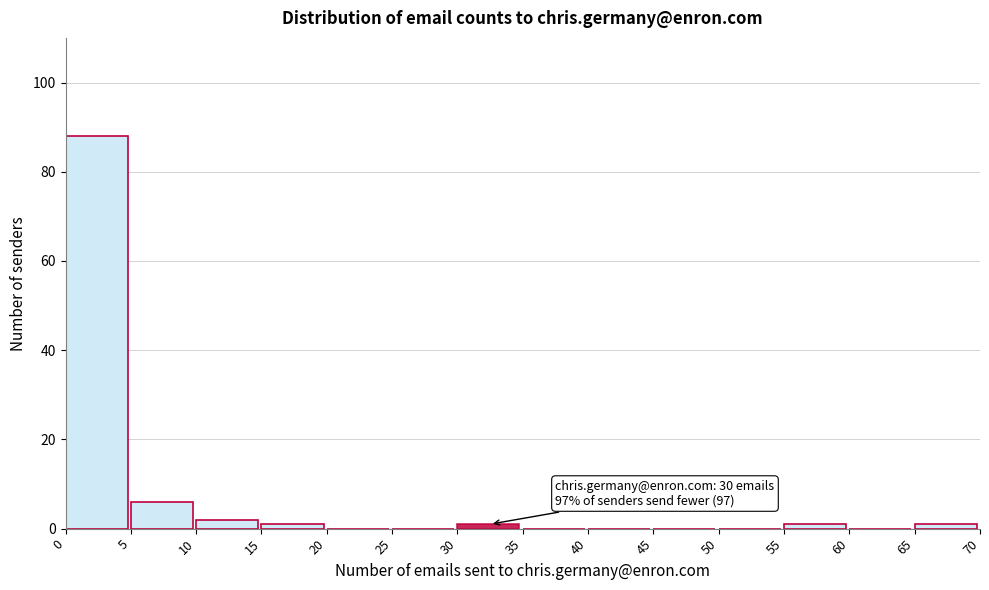

Over which range of the x-axis is the bar tallest?

0 to 5